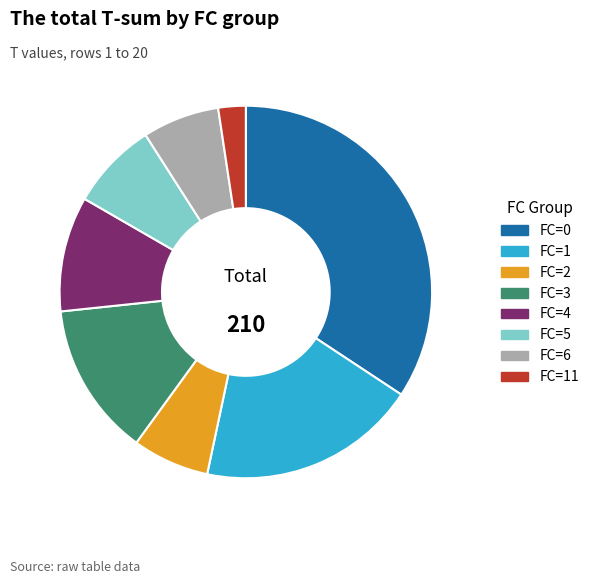

Which category has the biggest portion of the pie?

FC=0